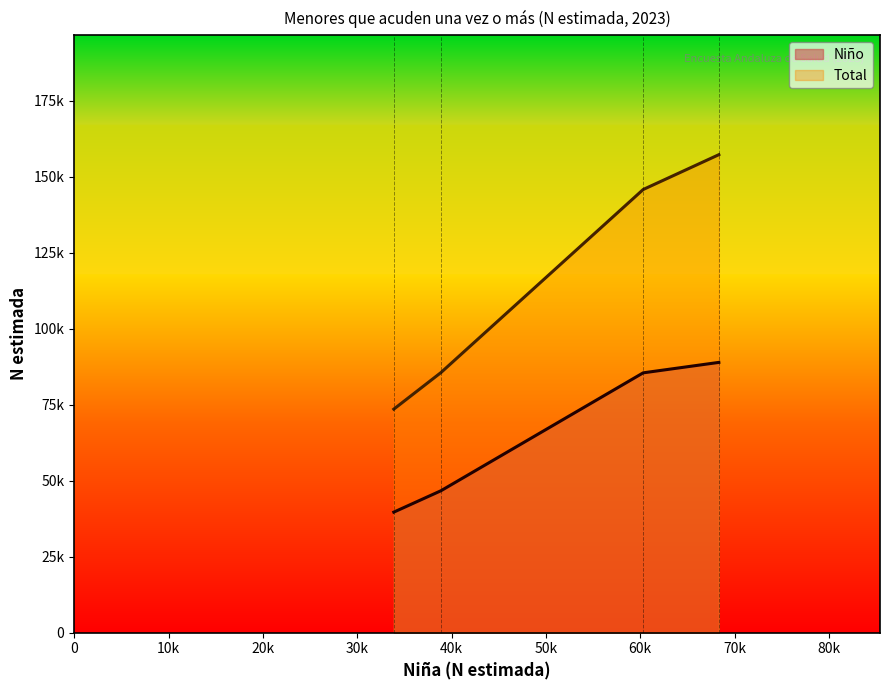

True or false: Total has a value of 85573 at Con facilidad.

True